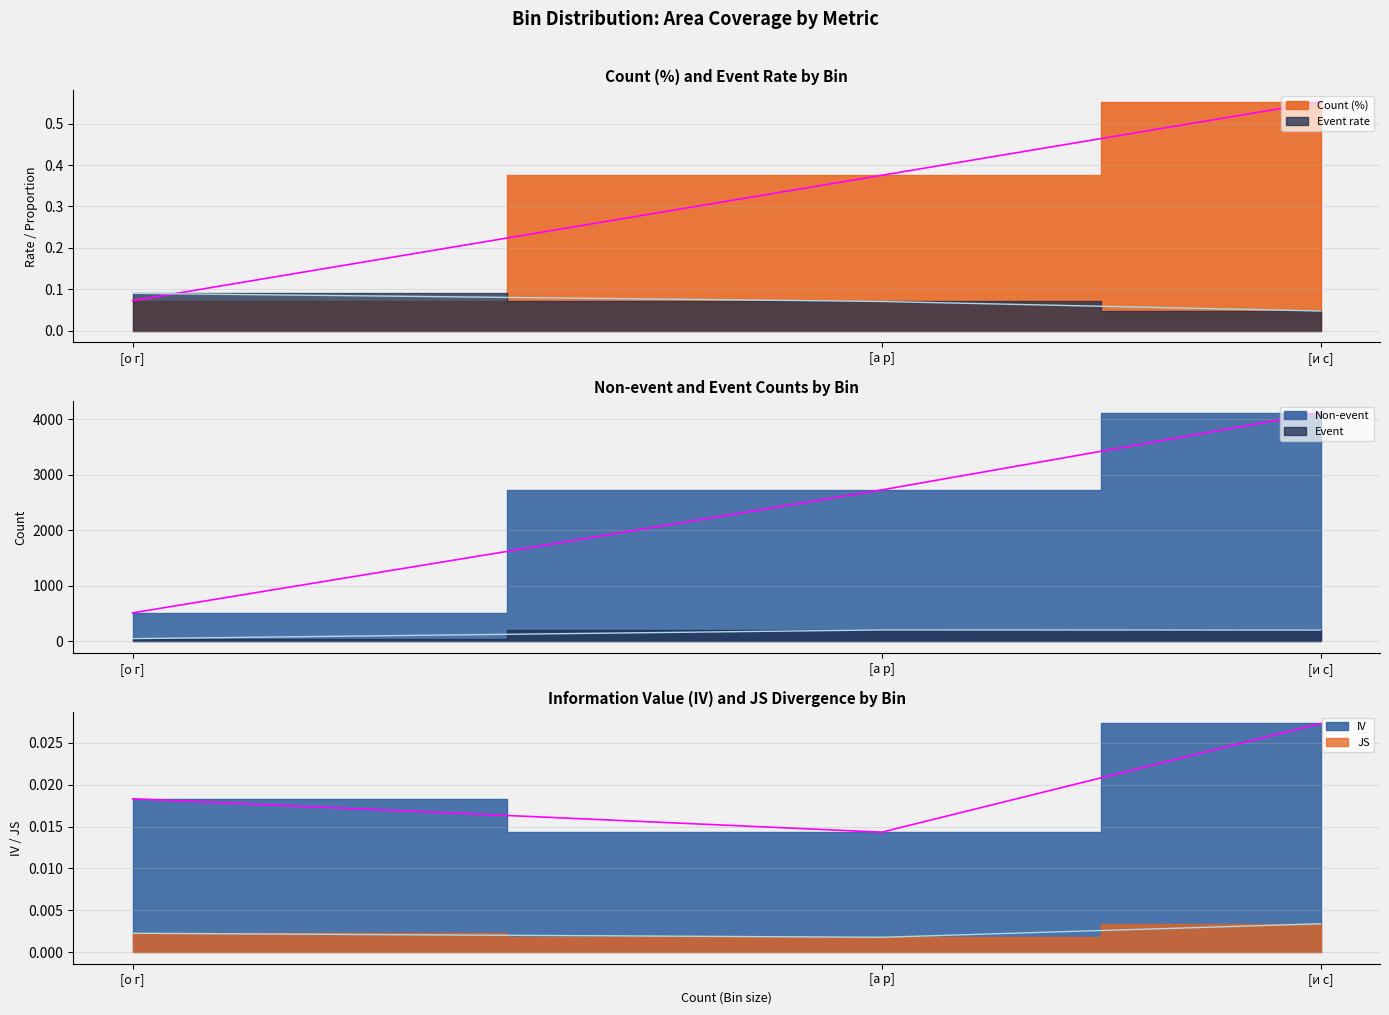

Reading left to right, what are all the values shown in this chart?

Count (%): [и с]=0.6	[а р]=0.4	[о г]=0.1
Non-event: [и с]=4122.0	[а р]=2731.0	[о г]=515.0
Event: [и с]=205.0	[а р]=207.0	[о г]=51.0
Event rate: [и с]=0.0	[а р]=0.1	[о г]=0.1
IV: [и с]=0.0	[а р]=0.0	[о г]=0.0
JS: [и с]=0.0	[а р]=0.0	[о г]=0.0